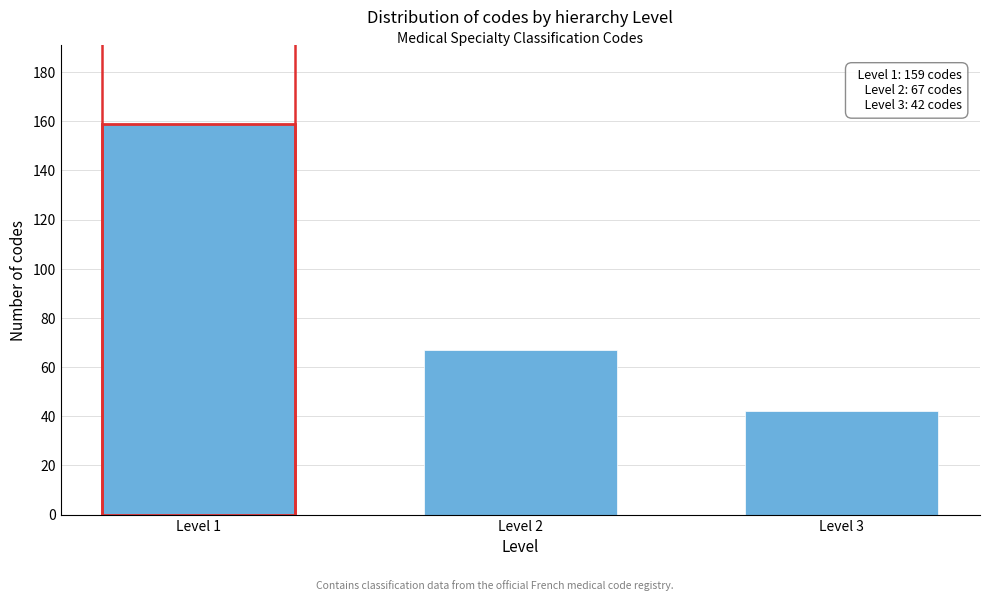

Reading left to right, list all the values displayed in this chart.

Level 1=159	Level 2=67	Level 3=42